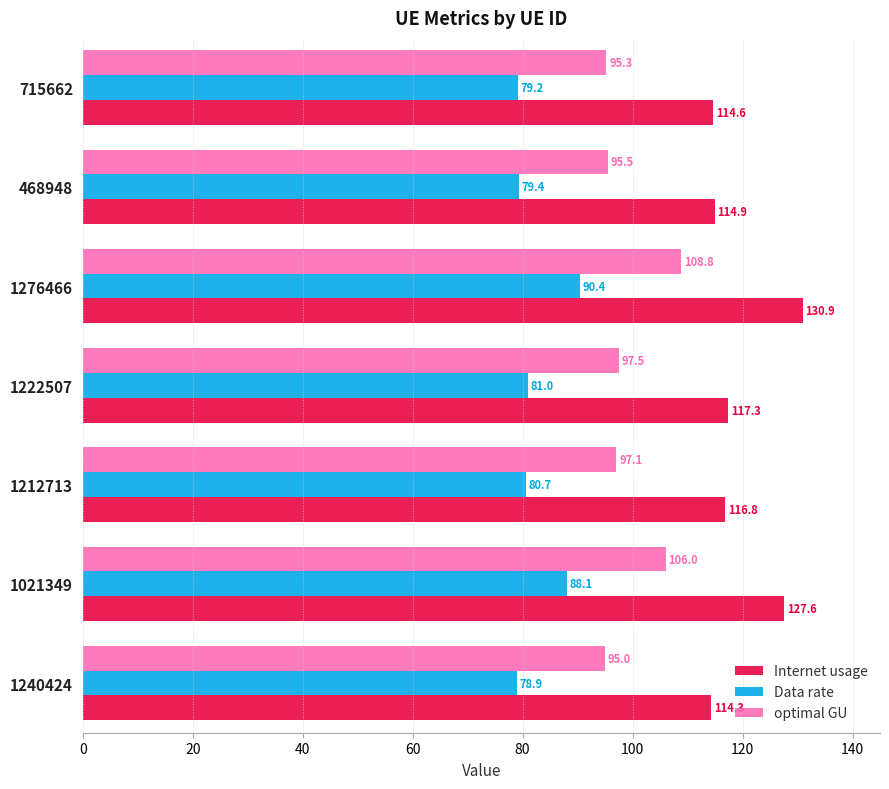

The value of Internet usage at 1222507 is 196.1. True or false?

False